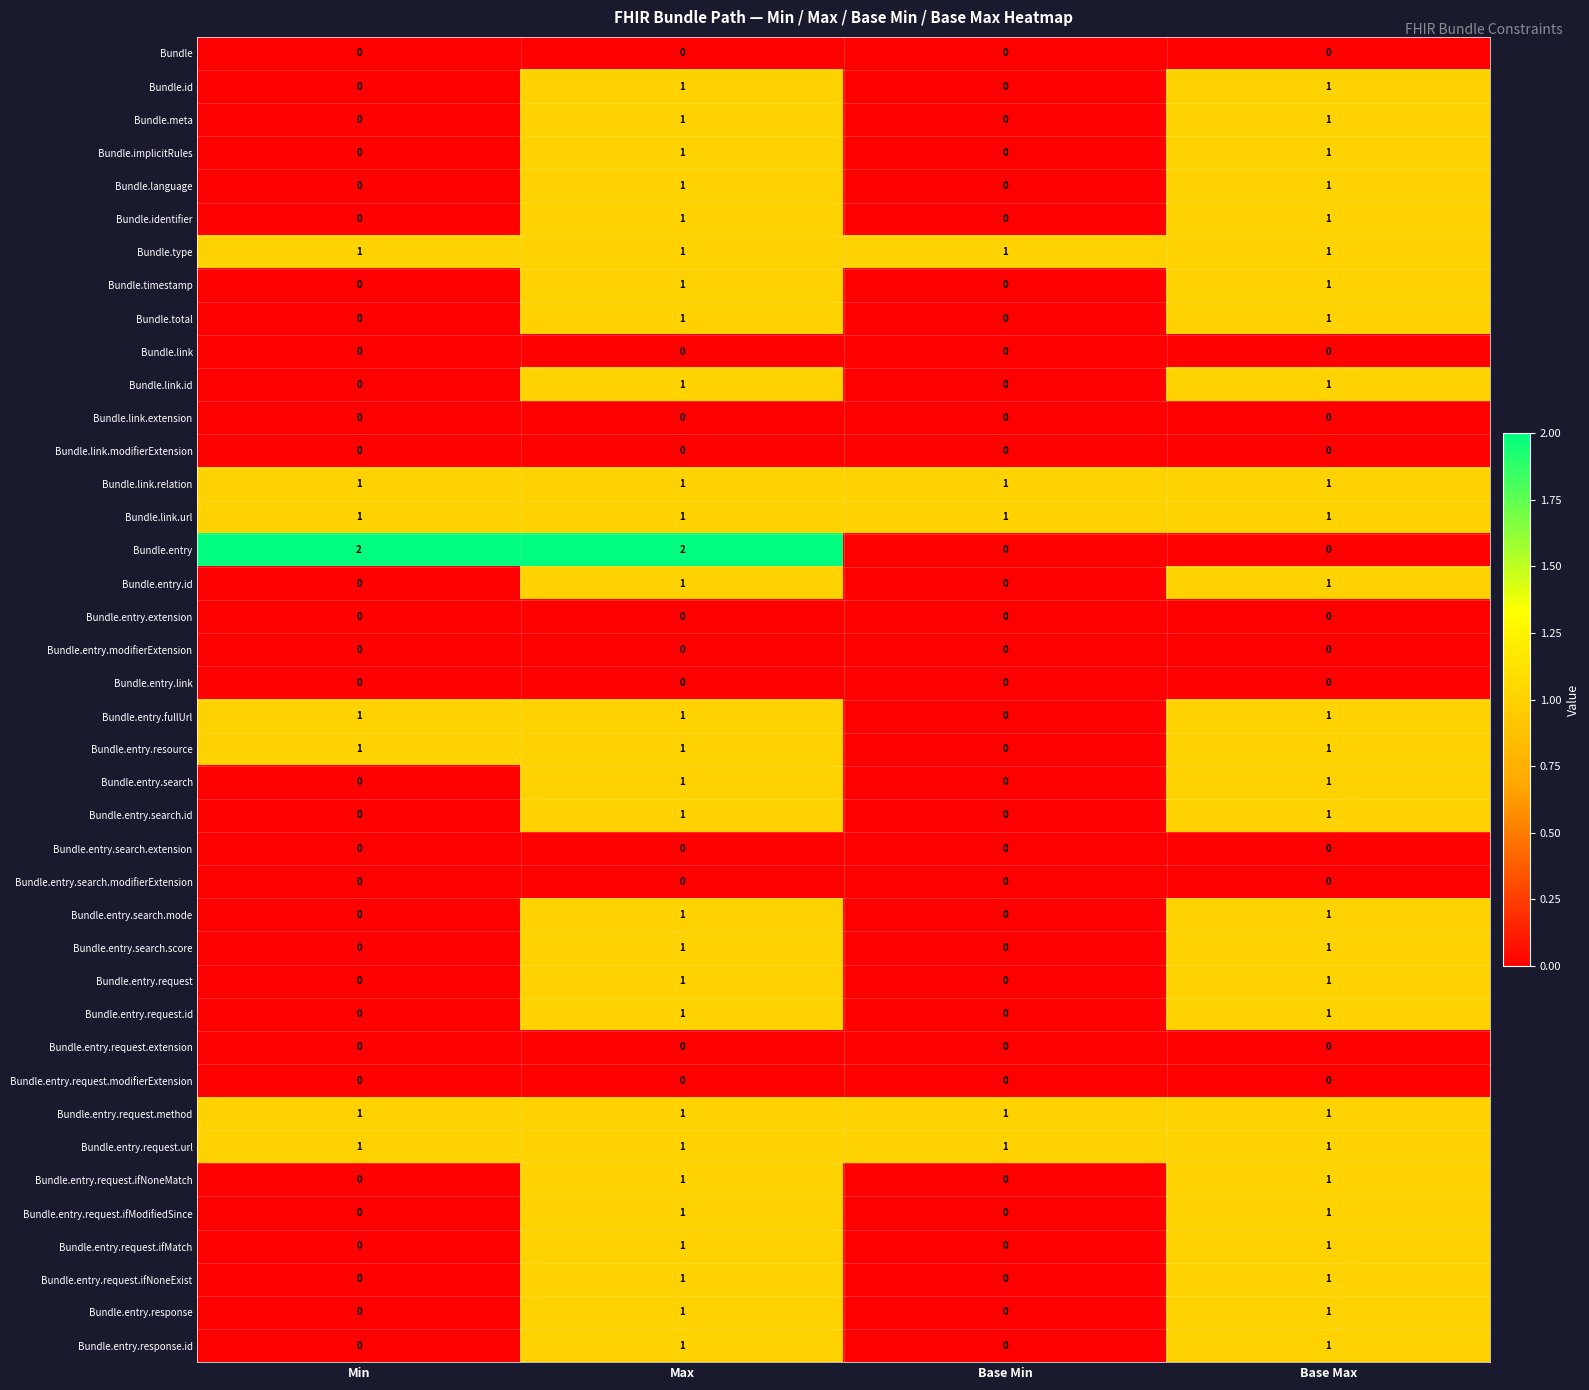

At how many categories does at least one series exceed 0?

4